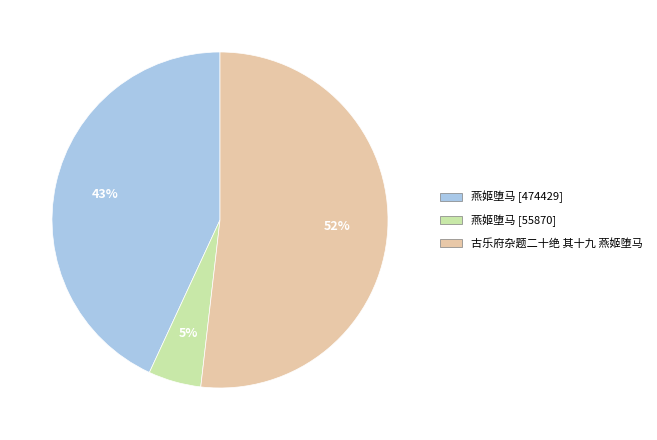

How many slices are in this pie chart?

3